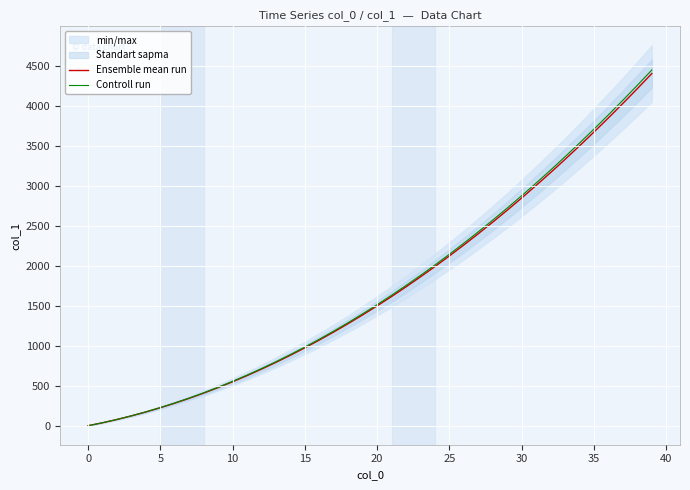

What is the difference between the Ensemble mean run values at 18 and 27?

1125.0